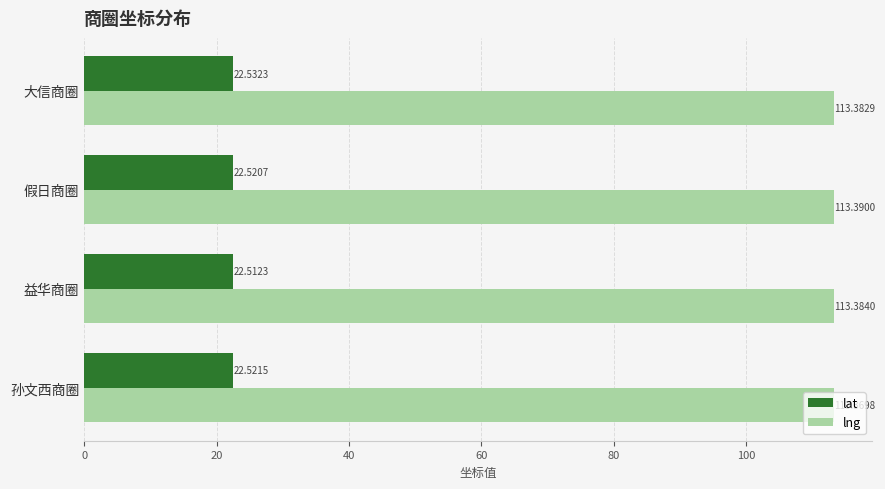

What are all the series names shown in the legend?

lat, lng